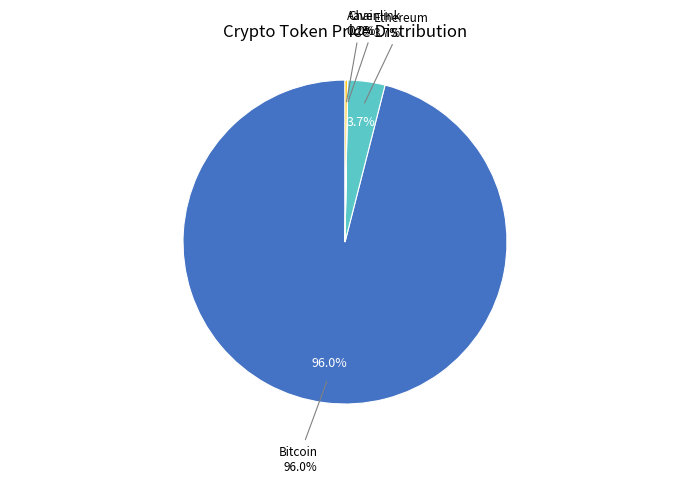

What percentage do Chainlink and Aave together represent?

0.3%